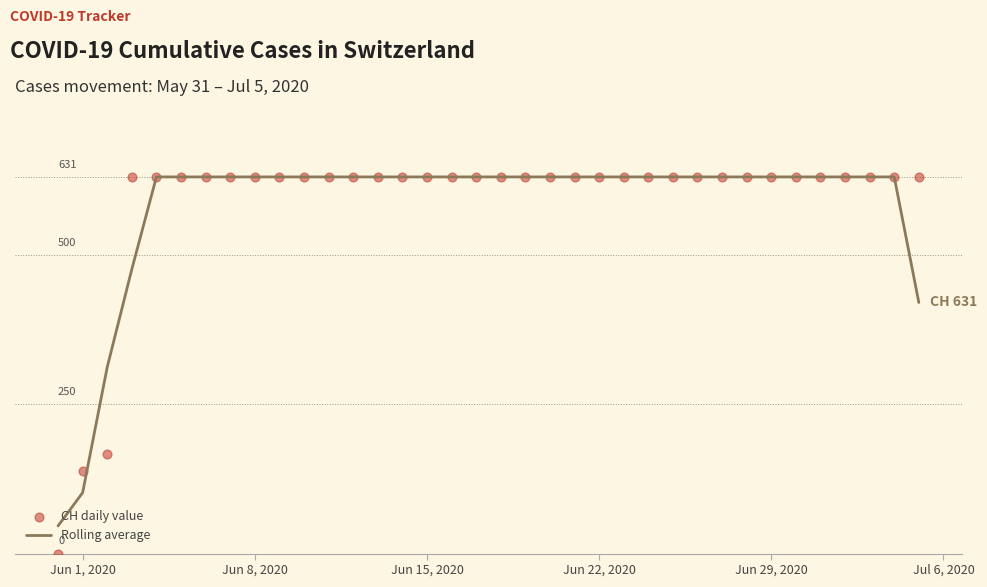

Which series contains the highest Y value?

Rolling average